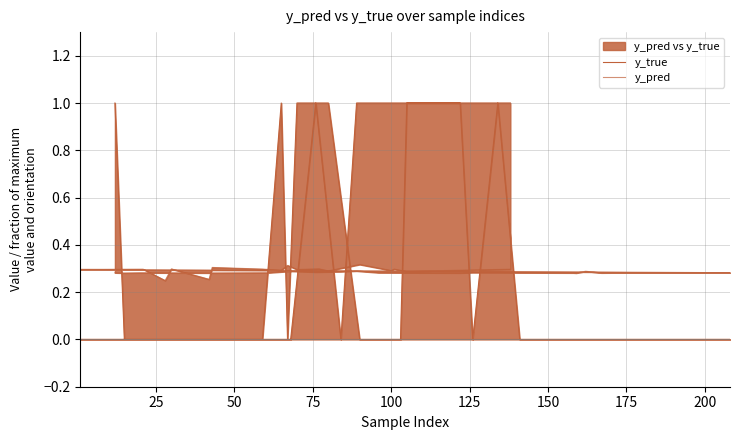

What is the difference between the maximum and minimum values in the y_pred series?

0.1